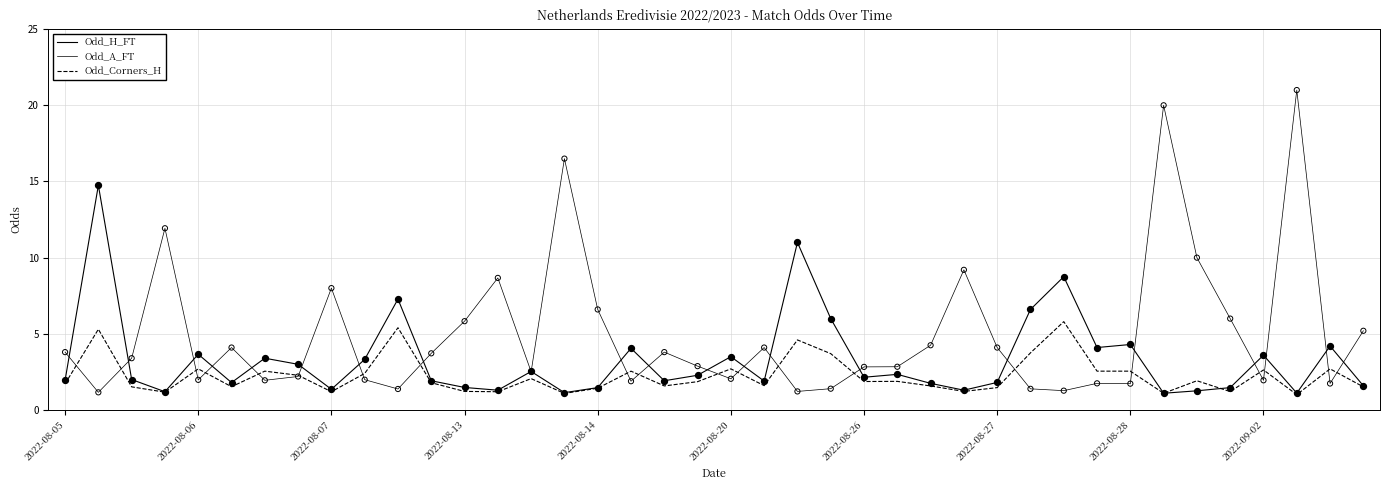

Does the chart have visible grid lines?

Yes